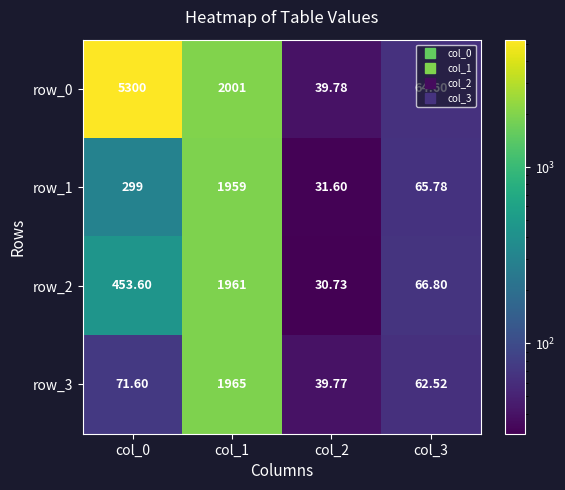

Reading left to right, list all the values displayed in this chart.

row_0: 5300.0	2001.0	39.8	64.6
row_1: 299.0	1959.0	31.6	65.8
row_2: 453.6	1961.0	30.7	66.8
row_3: 71.6	1965.0	39.8	62.5